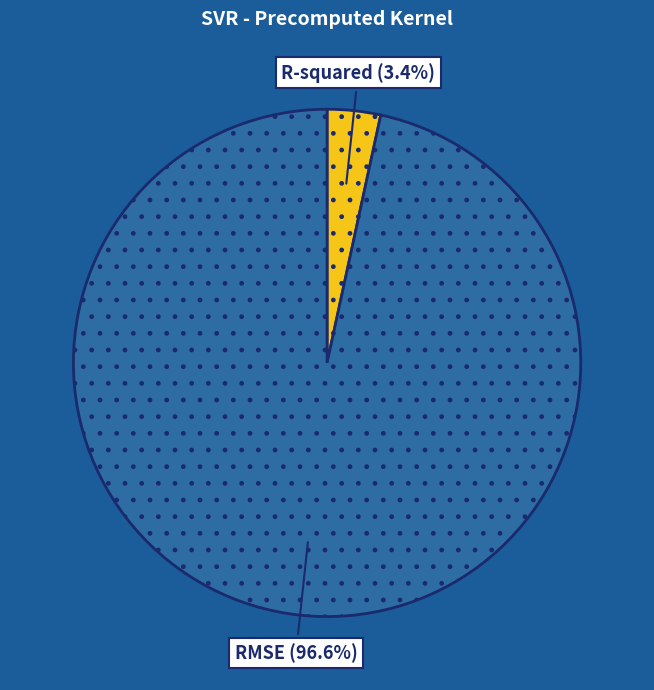

Is there any slice that represents more than half of the pie?

Yes